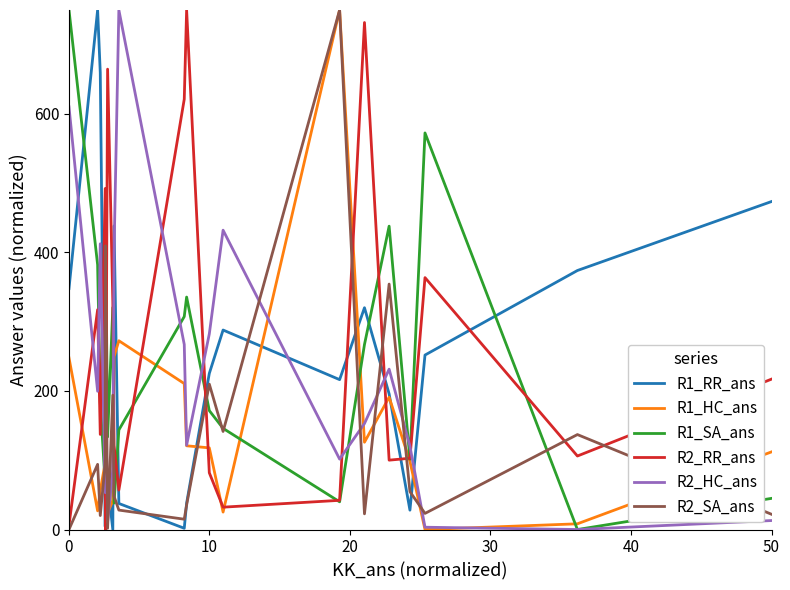

After their last crossing, which series has the higher values: R2_RR_ans or R1_RR_ans?

R1_RR_ans